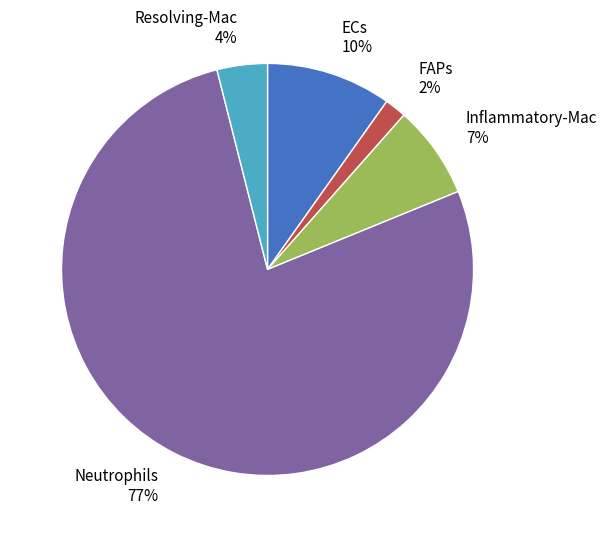

Count the number of slices in the pie.

5